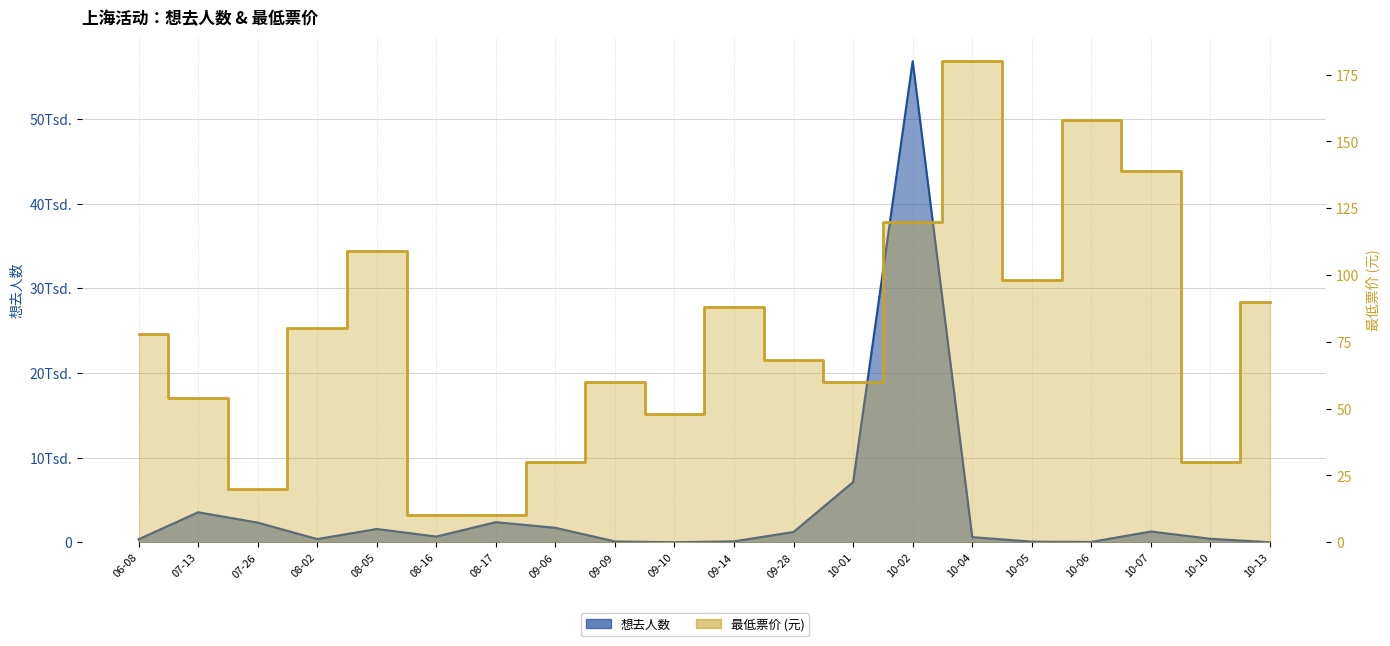

Which category has the lowest value across all series?

10-13